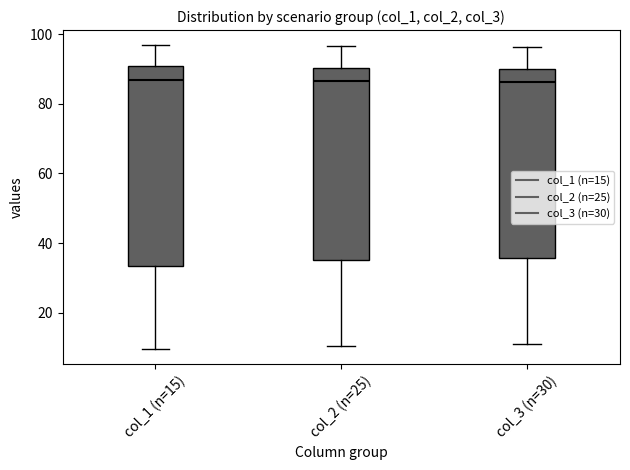

Reading left to right, read every box against the y-axis: the position of its median line, the range the box covers, and the ends of its whiskers. The values are not printed on the chart, so give them approximately, as read against the axis.

col_1 (n=15): median 86, box 34 to 90, whiskers 10 to 96
col_2 (n=25): median 86, box 36 to 90, whiskers 10 to 96
col_3 (n=30): median 86, box 36 to 90, whiskers 10 to 96